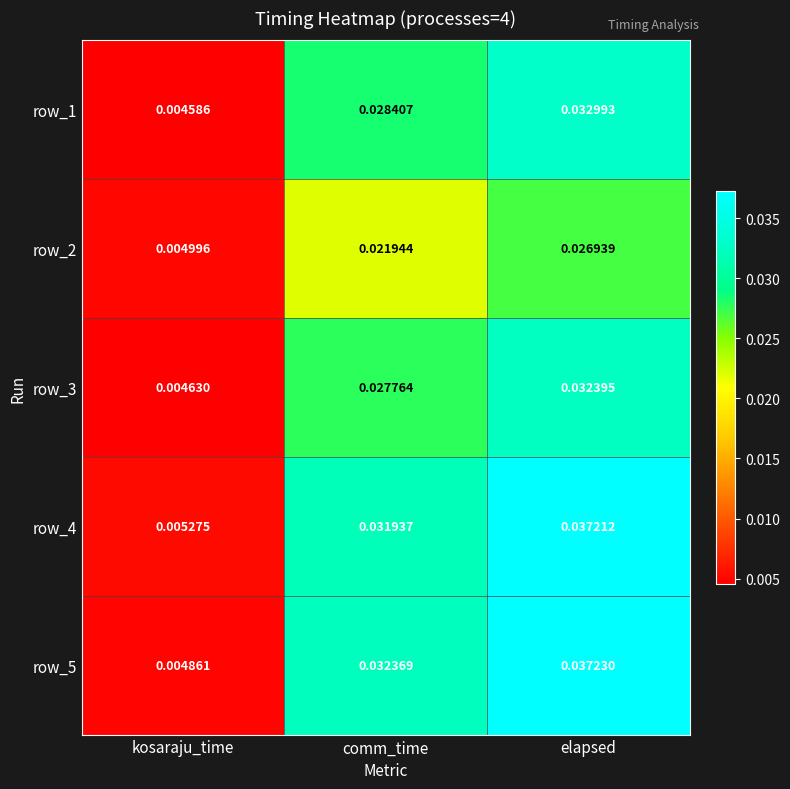

List the series in order of their peak value, highest first.

row_5, row_4, row_1, row_3, row_2